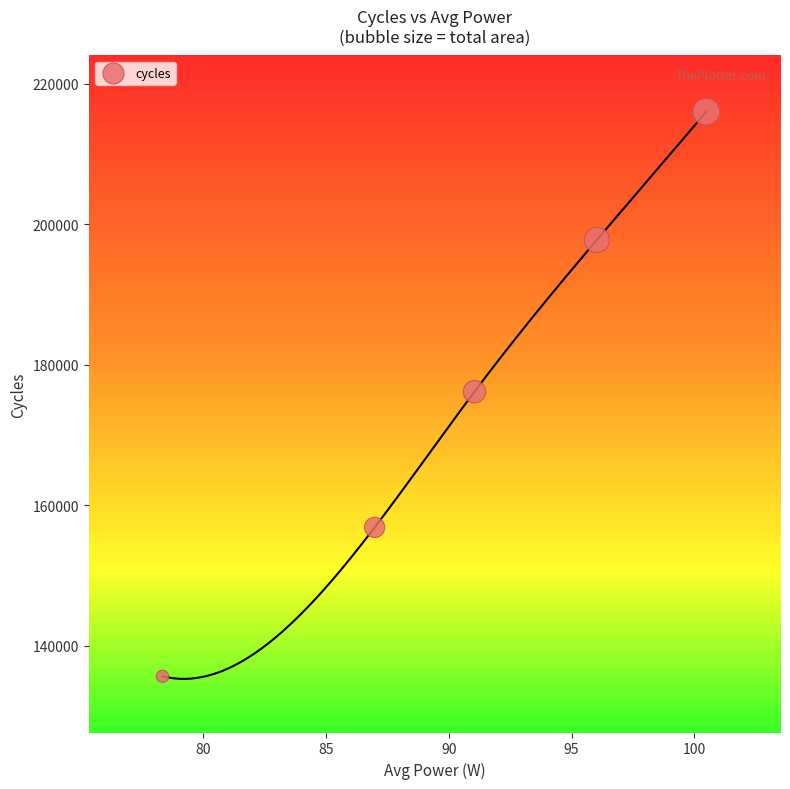

What is the average Y value?

176465